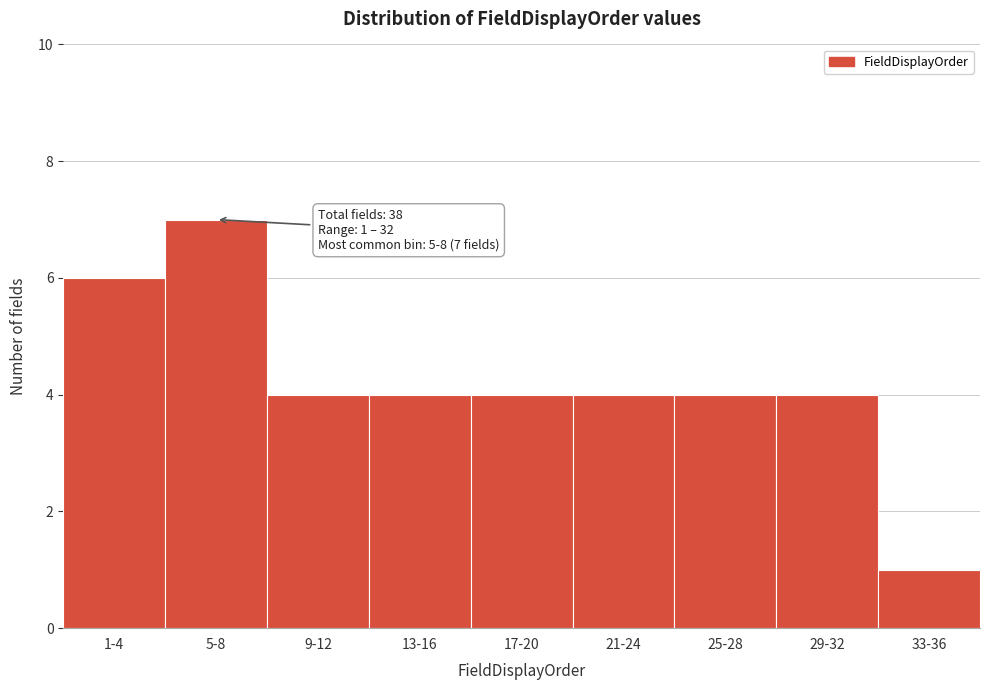

Reading left to right, transcribe all the data shown in this chart.

6	7	4	4	4	4	4	4	1